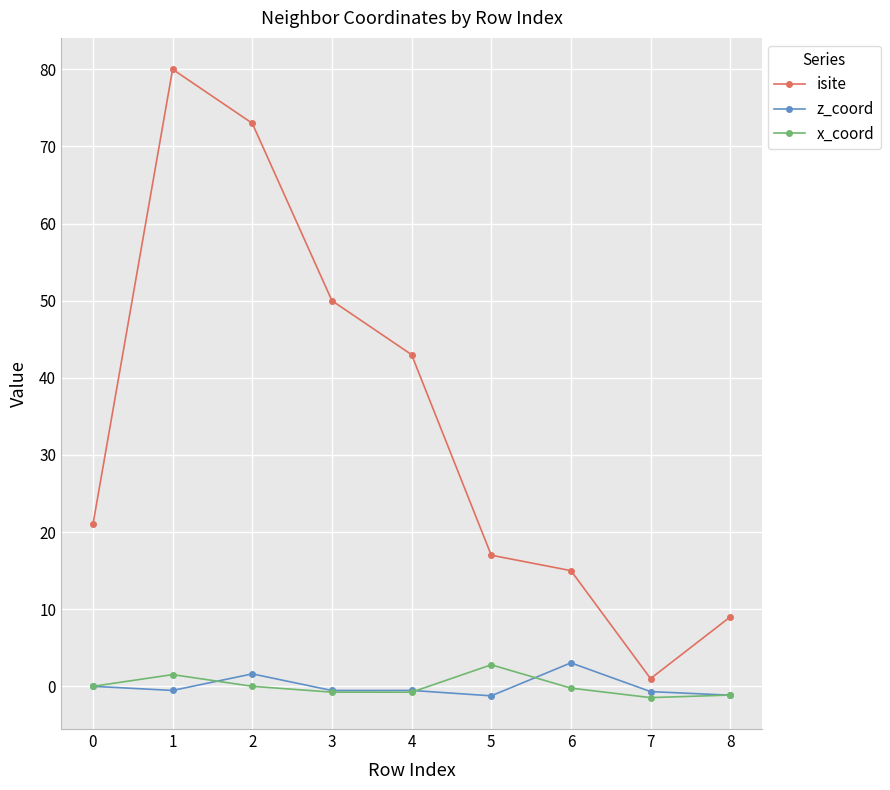

What is the difference between the maximum and minimum values in the x_coord series?

4.3